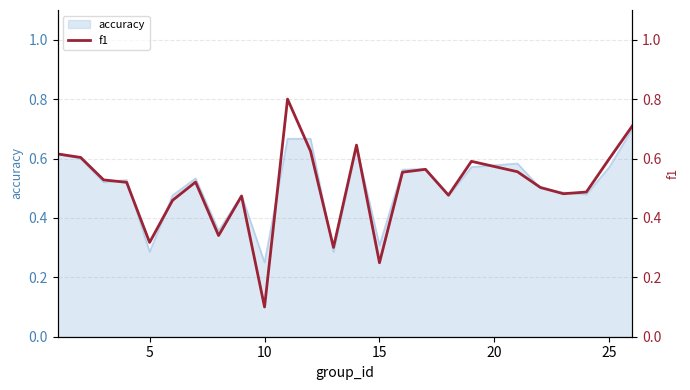

At which label is accuracy closest to 0?

10